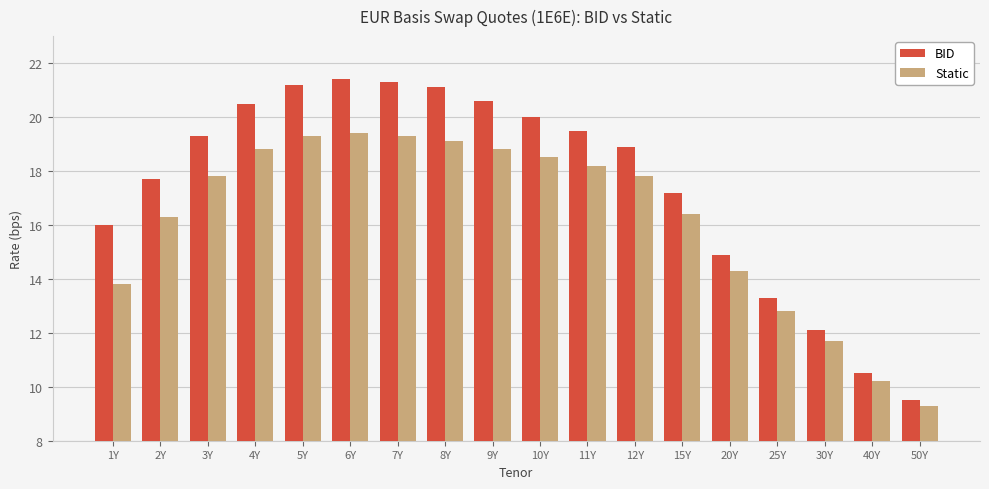

How many data points in Static are less than 17?

8